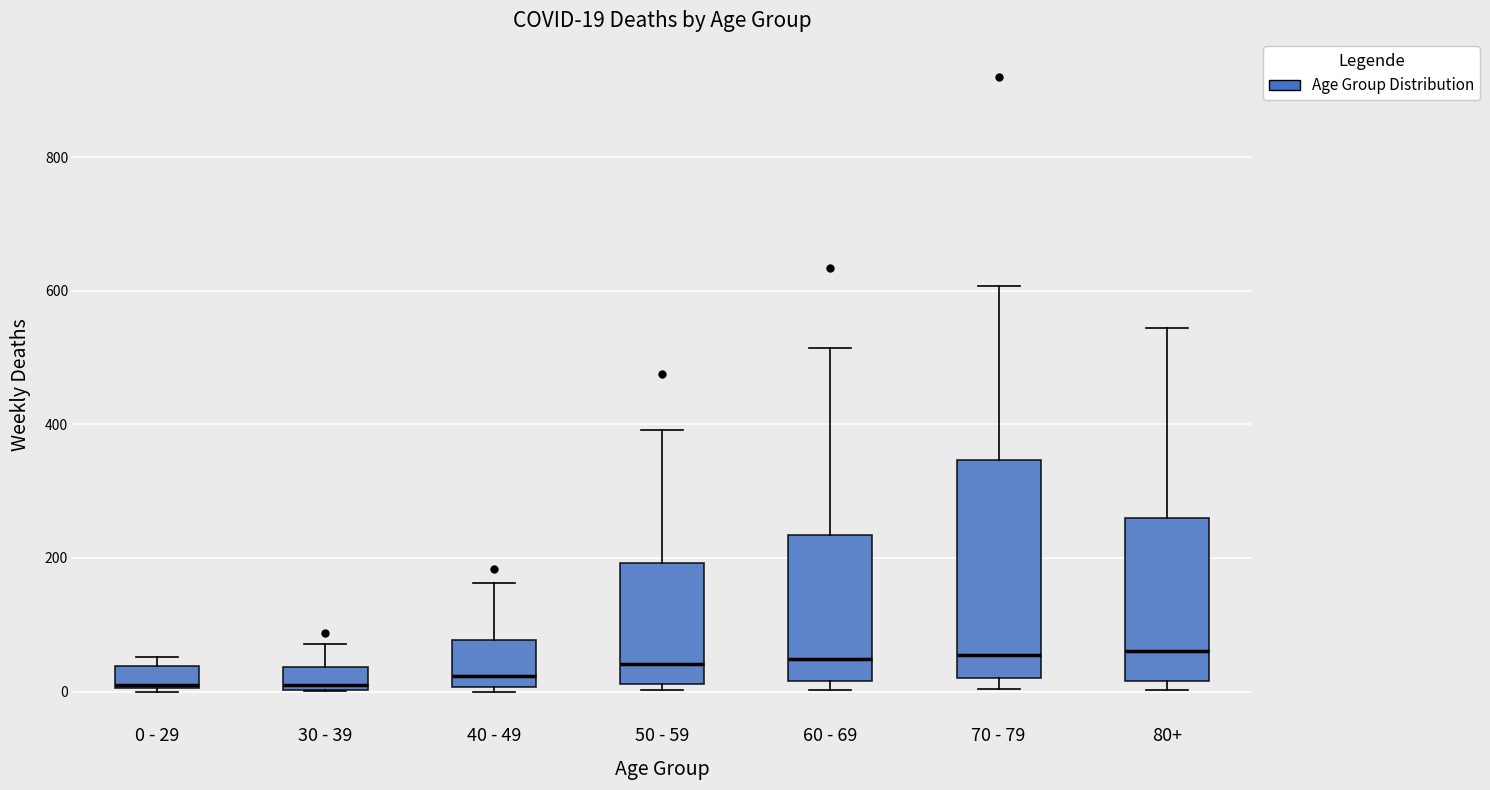

Which box is the tallest, from its lower edge to its upper edge?

70 - 79